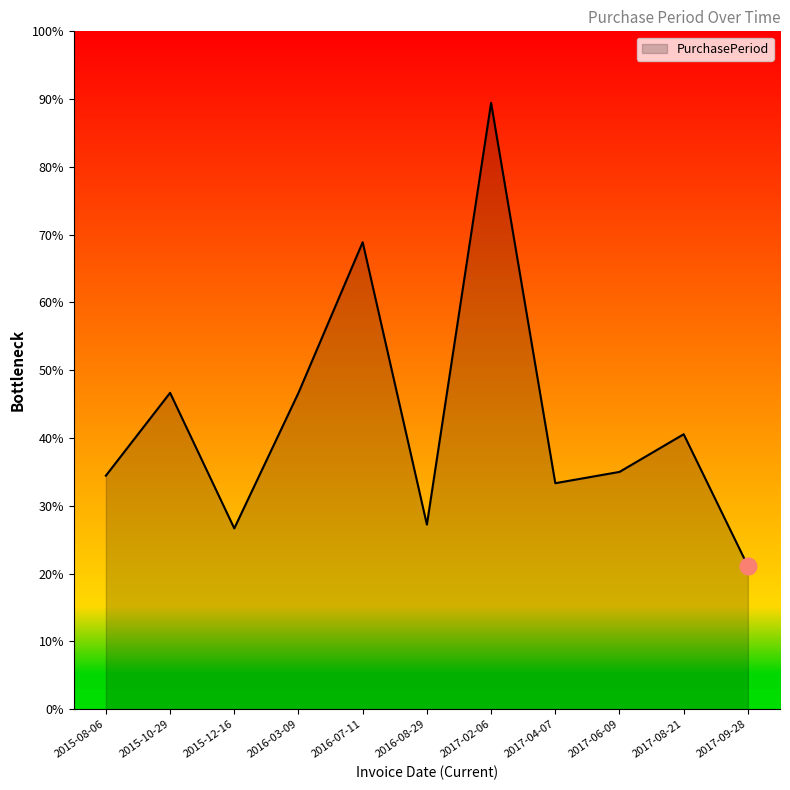

Does the chart have visible grid lines?

No